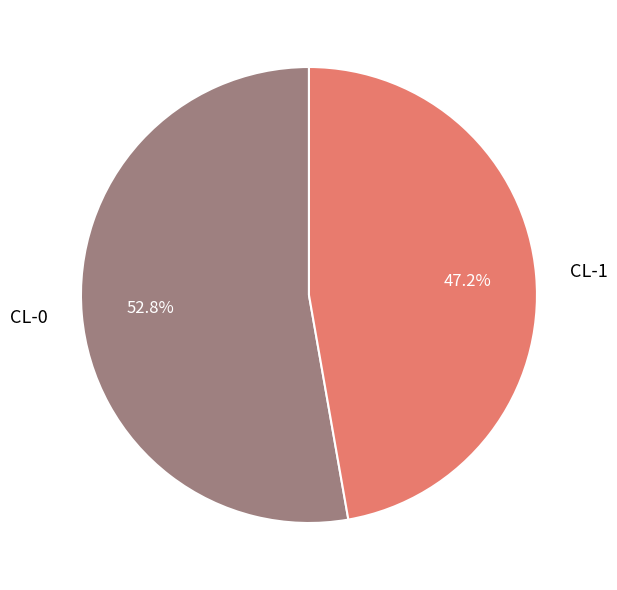

Count the number of slices in the pie.

2